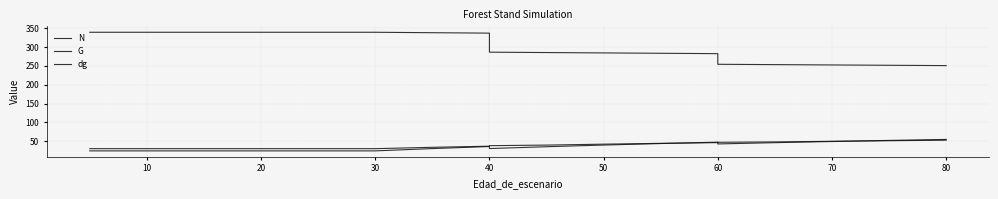

What is the smallest value displayed?

24.3